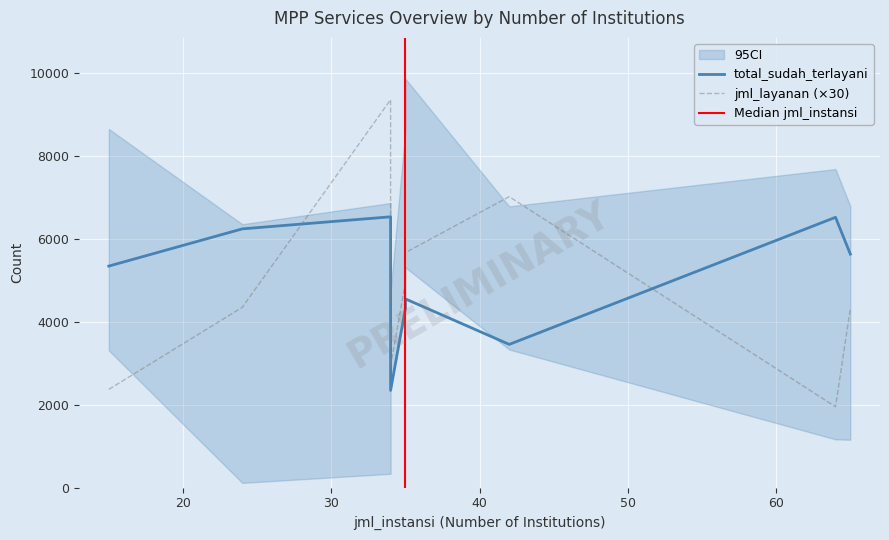

In total_sudah_terlayani, how many points are lower than both neighbors (excluding endpoints)?

2